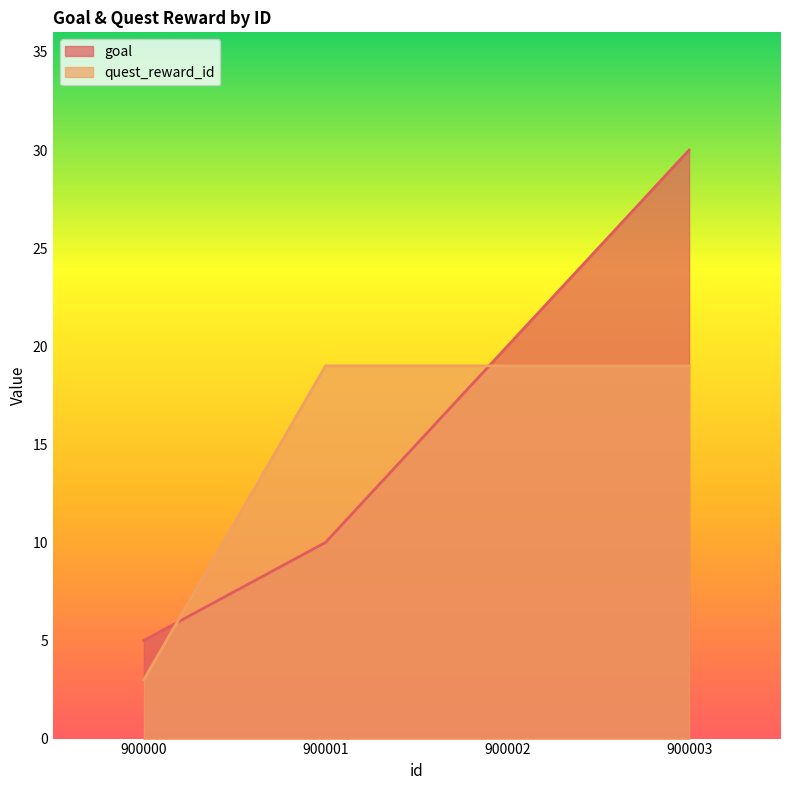

At which category is the sum across all series the highest?

900003